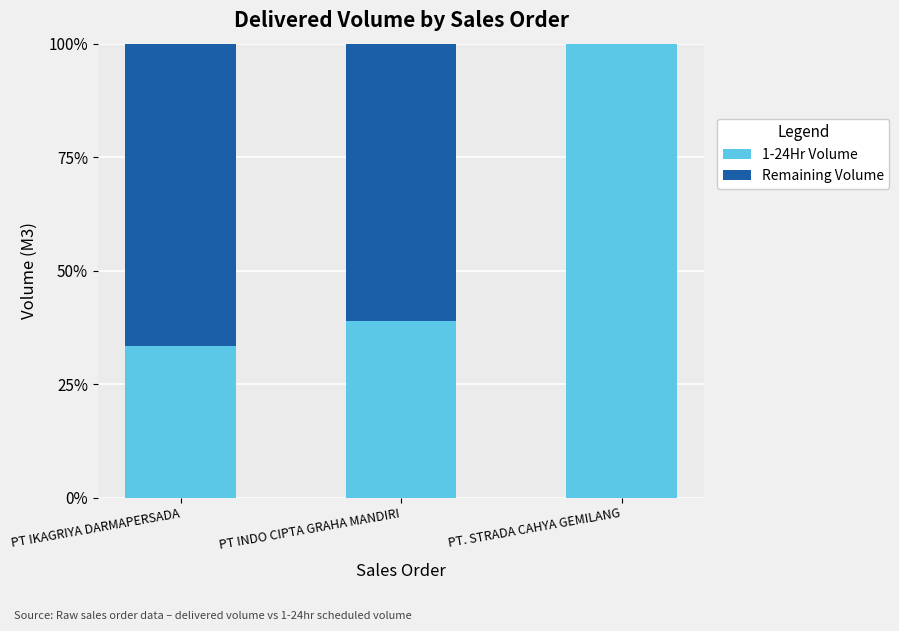

Are the bars grouped side by side (vs. stacked)?

No